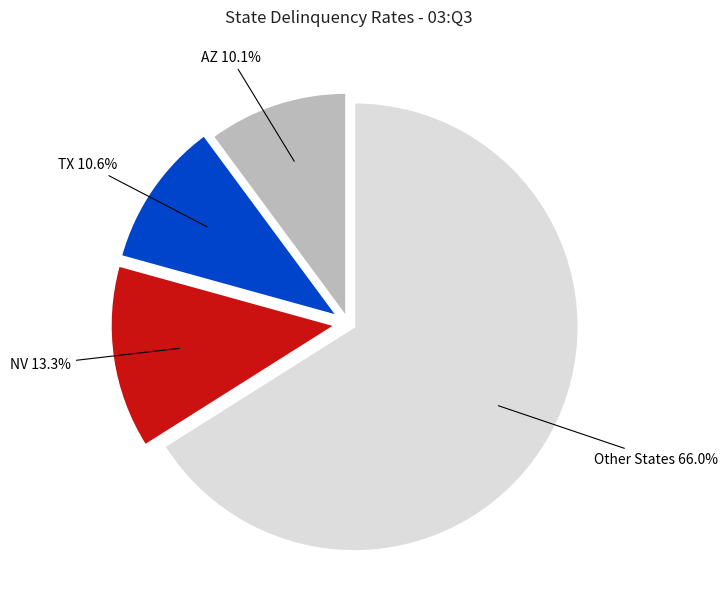

Does any single category account for the majority?

Yes